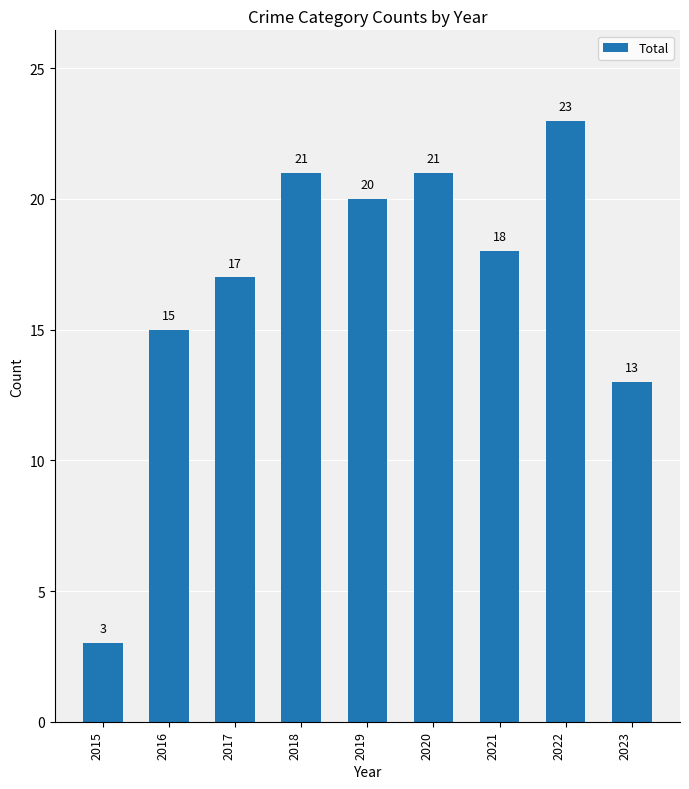

What is the sum of the values at 2019 and 2018?

41